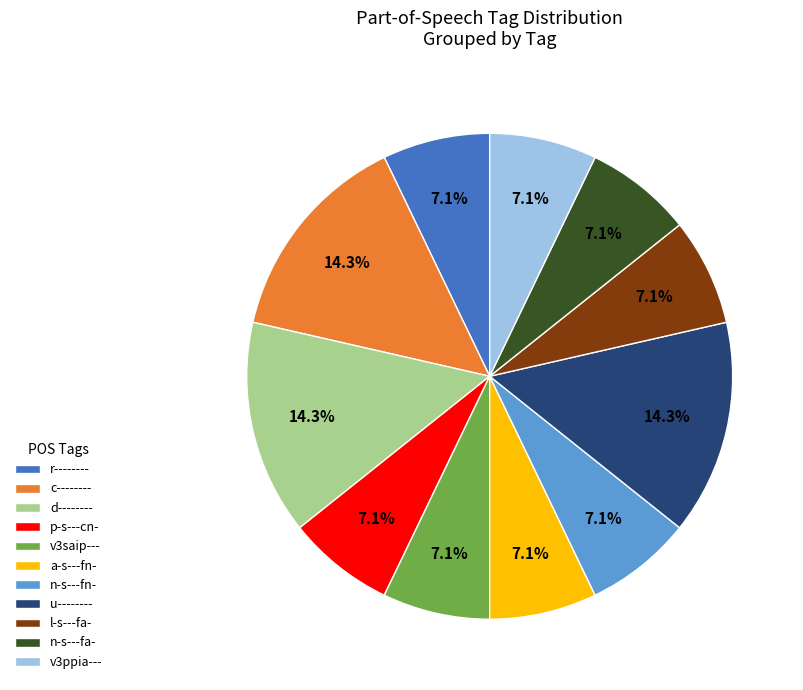

To the nearest percent, what percentage of the pie is n-s---fn-?

7%